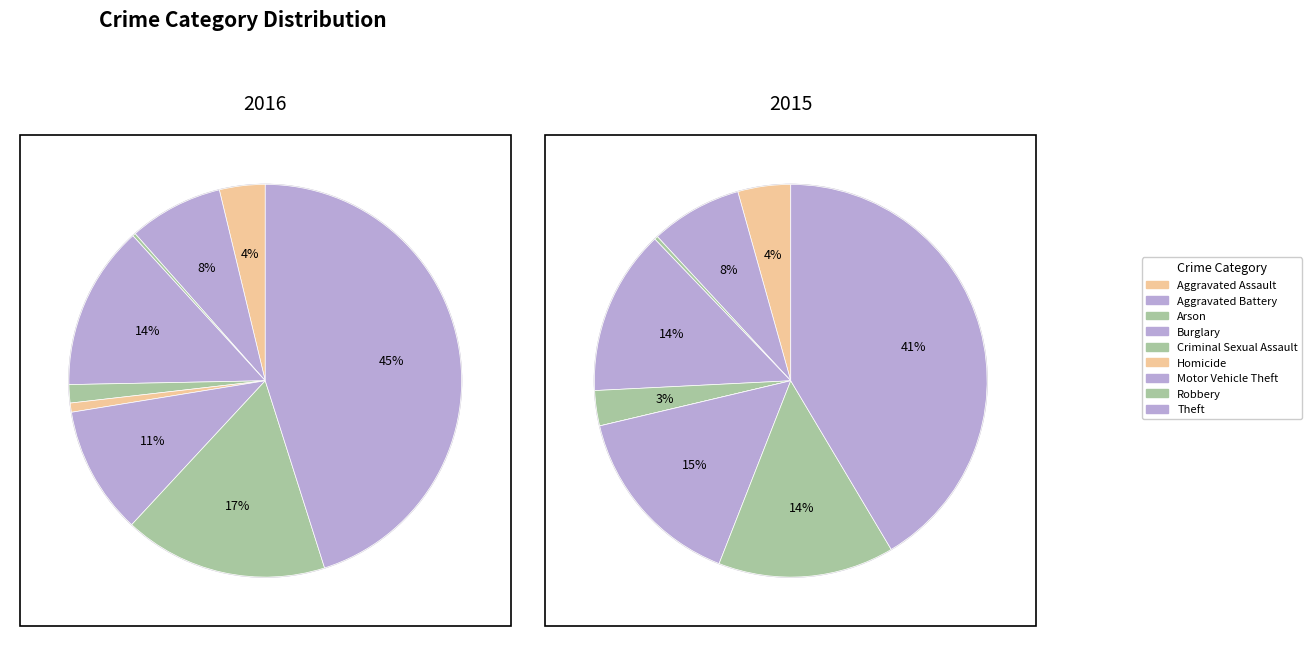

Which has a higher value, Aggravated Battery or Criminal Sexual Assault?

Aggravated Battery